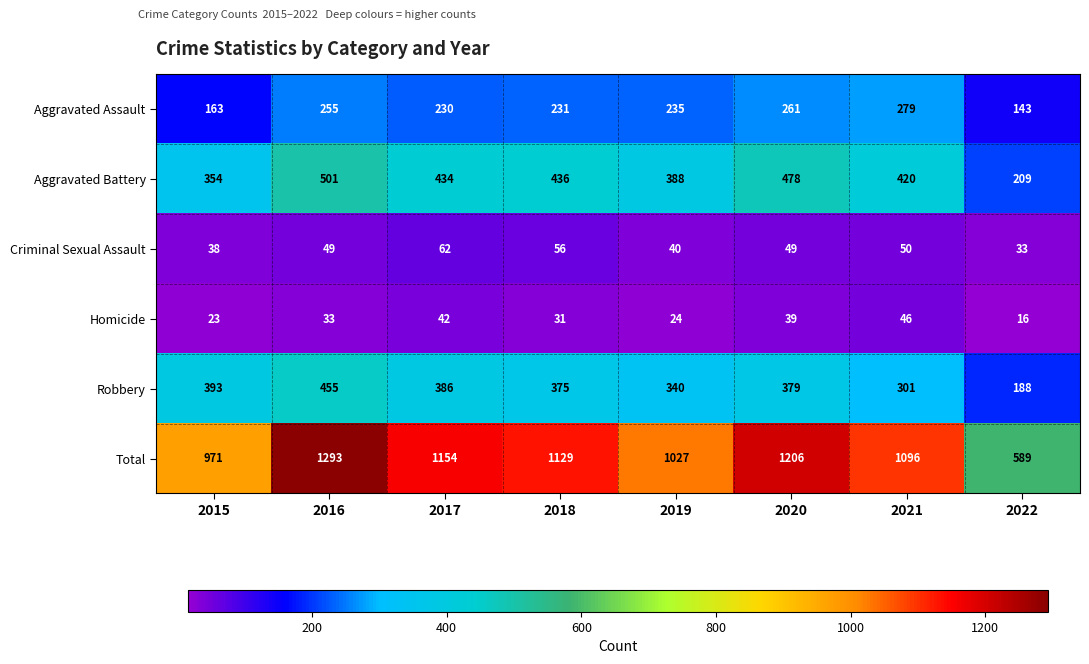

At 2019, list the series in order from largest to smallest.

Total, Aggravated Battery, Robbery, Aggravated Assault, Criminal Sexual Assault, Homicide